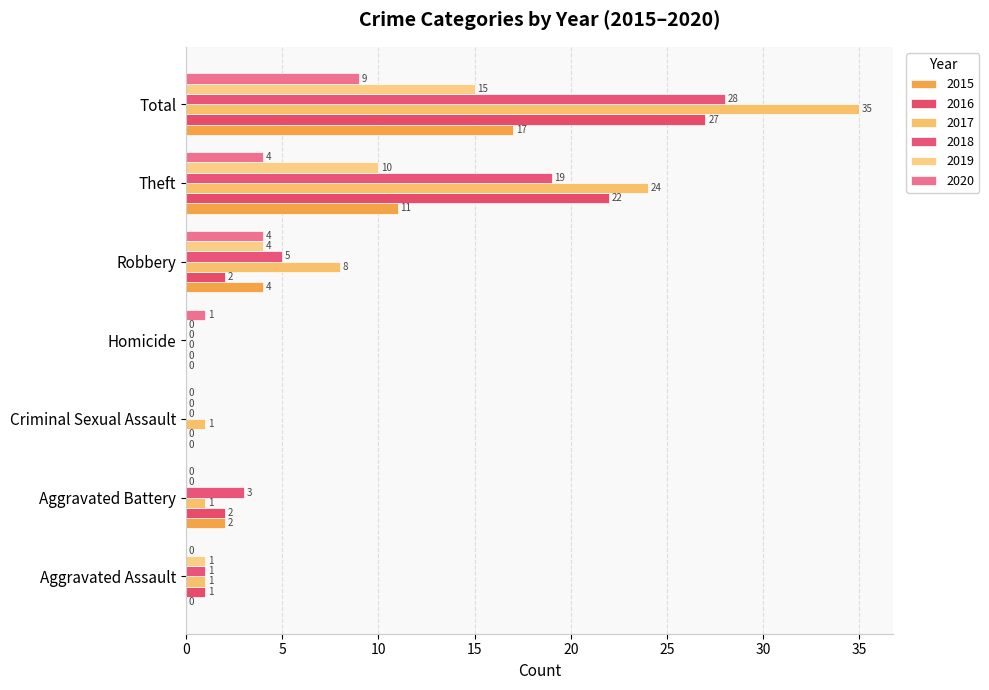

Is it true that 2017 equals 0 at Aggravated Assault?

False